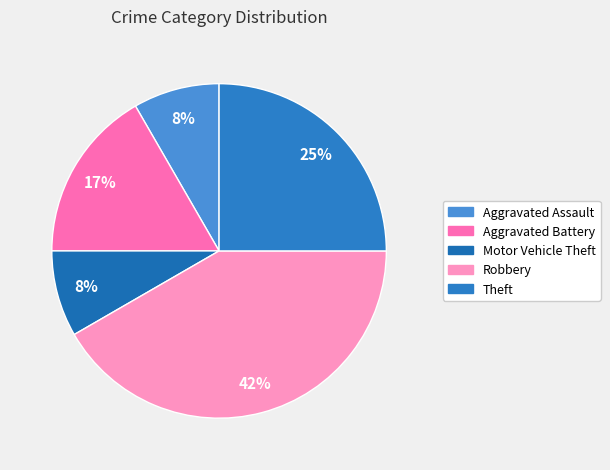

How many segments does this pie chart have?

5